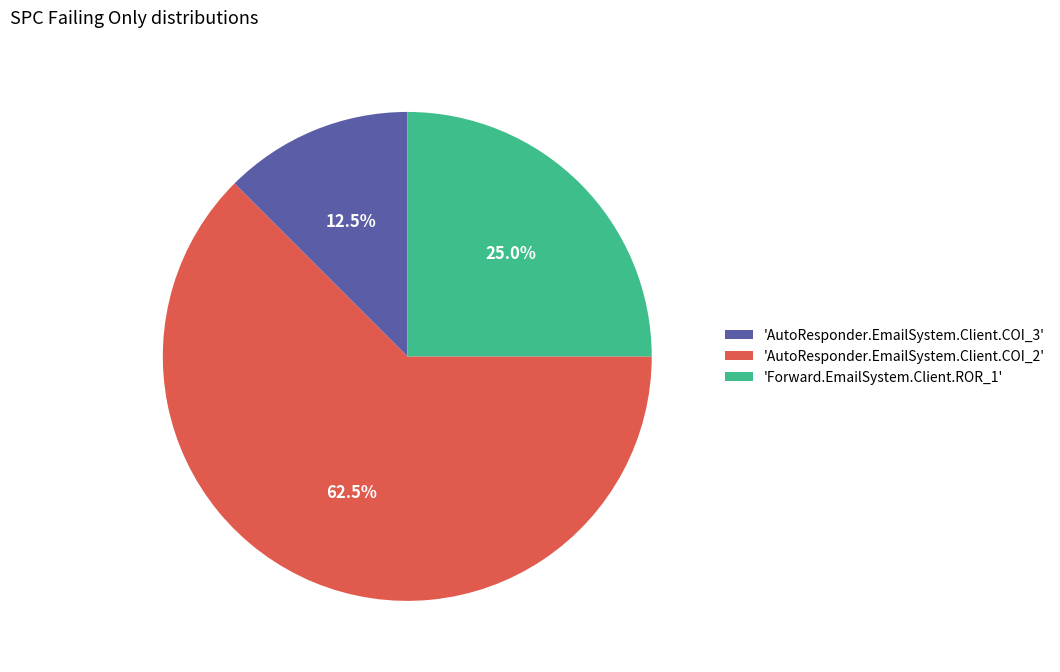

Is there any slice that represents more than half of the pie?

Yes